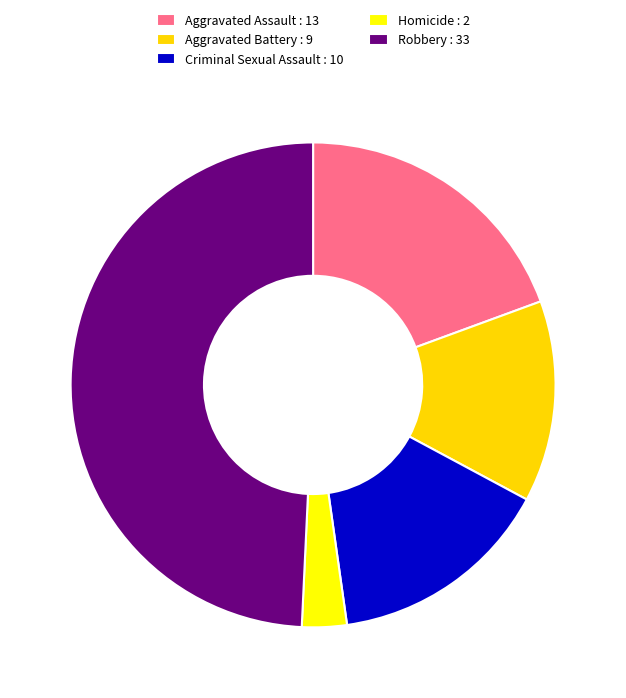

Count the number of slices in the pie.

5